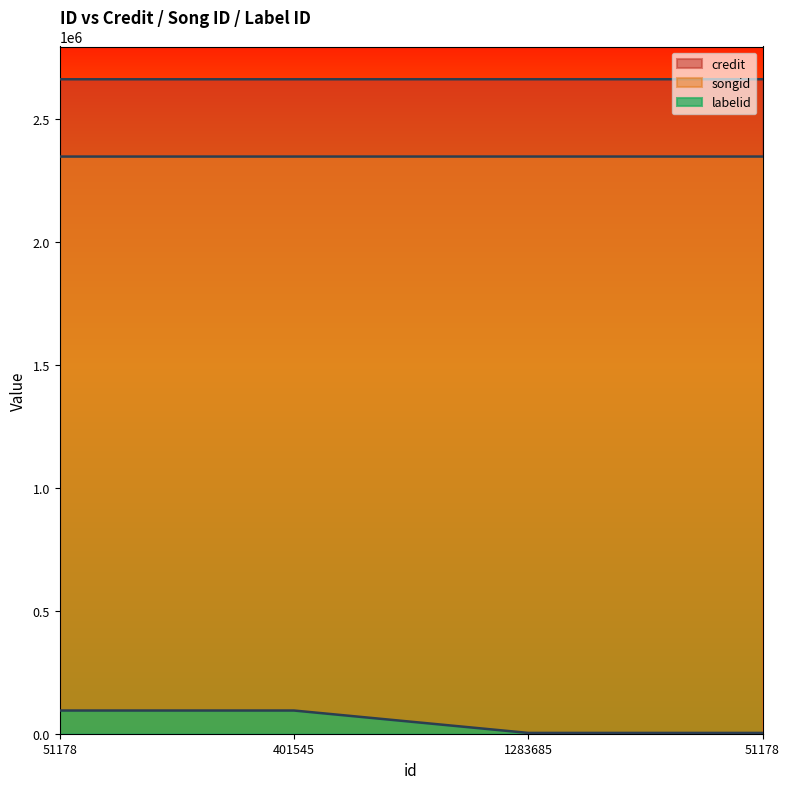

Reading left to right, transcribe all the data shown in this chart.

credit: 2662152	2662152	2662225	2662225
songid: 2347636	2347636	2347709	2347709
labelid: 94393	94393	3267	3267